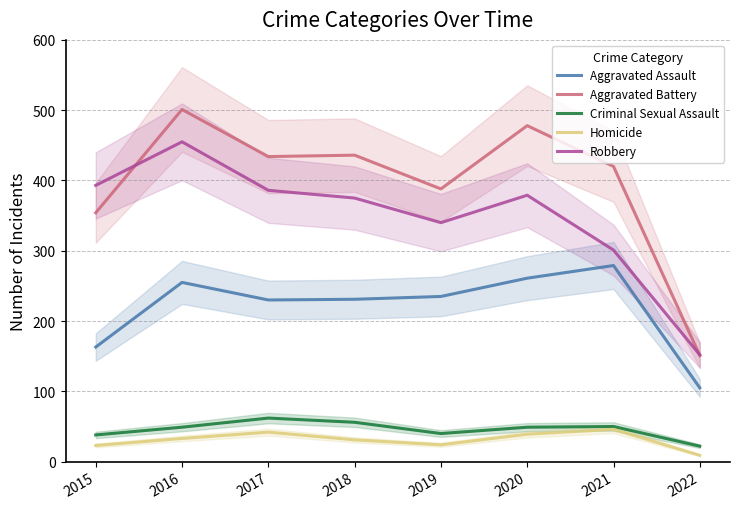

What is the minimum value for Criminal Sexual Assault?

22